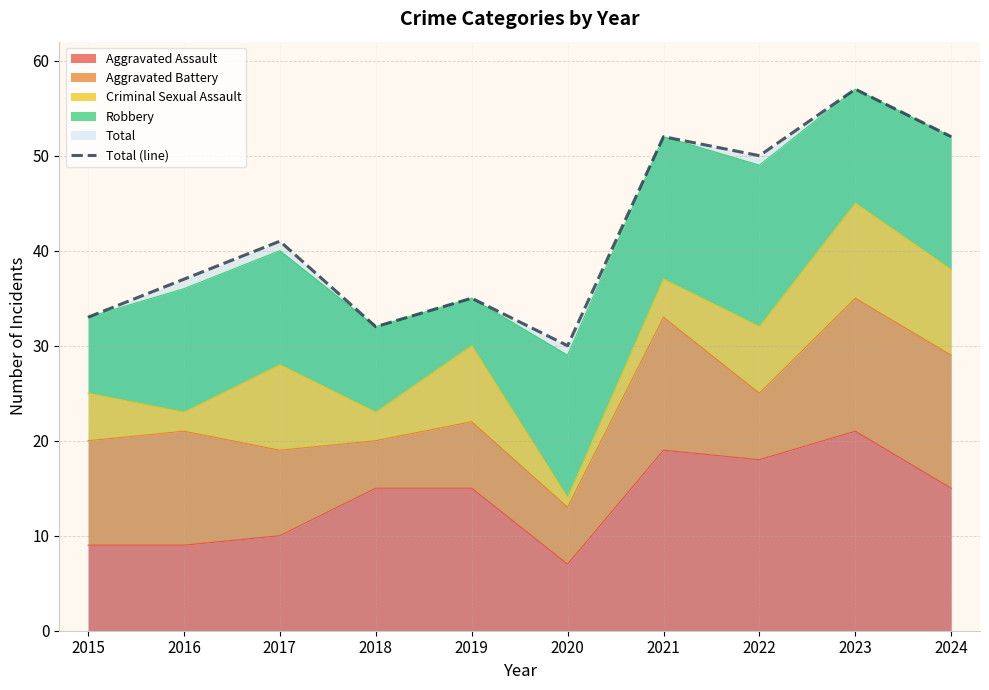

Does the chart have visible grid lines?

Yes